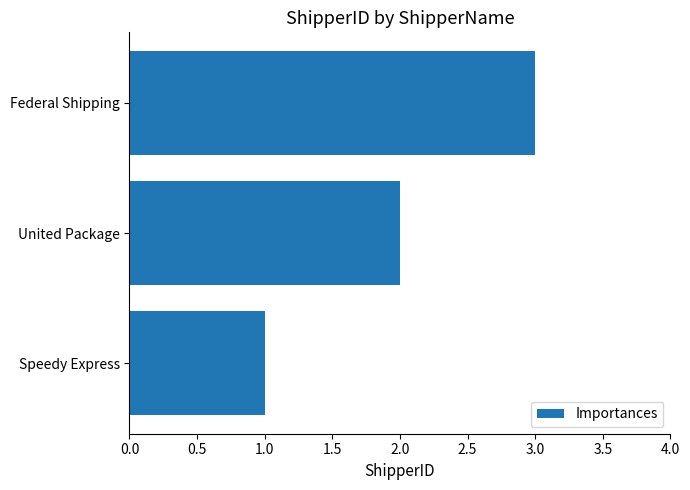

How many categories are shown in the chart?

3